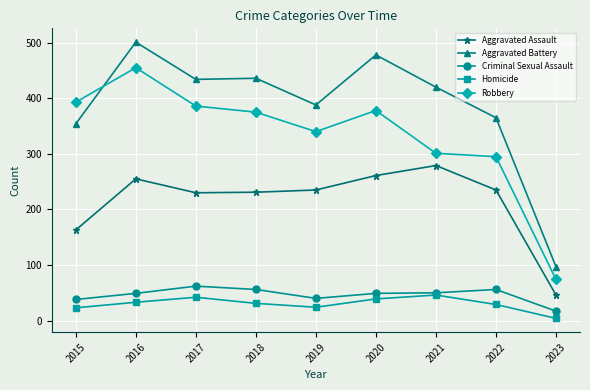

What is the sum of the Aggravated Battery values at 2022 and 2021?

785